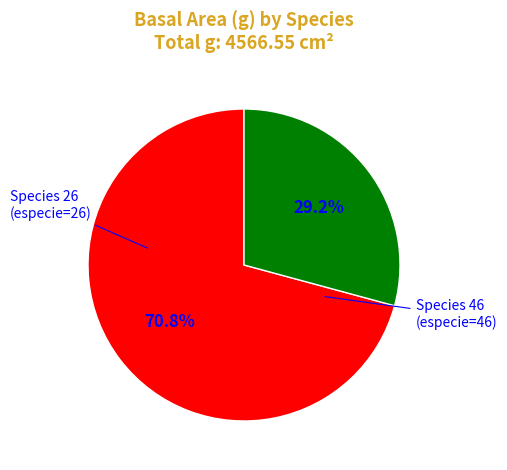

Is there any slice that represents more than half of the pie?

Yes